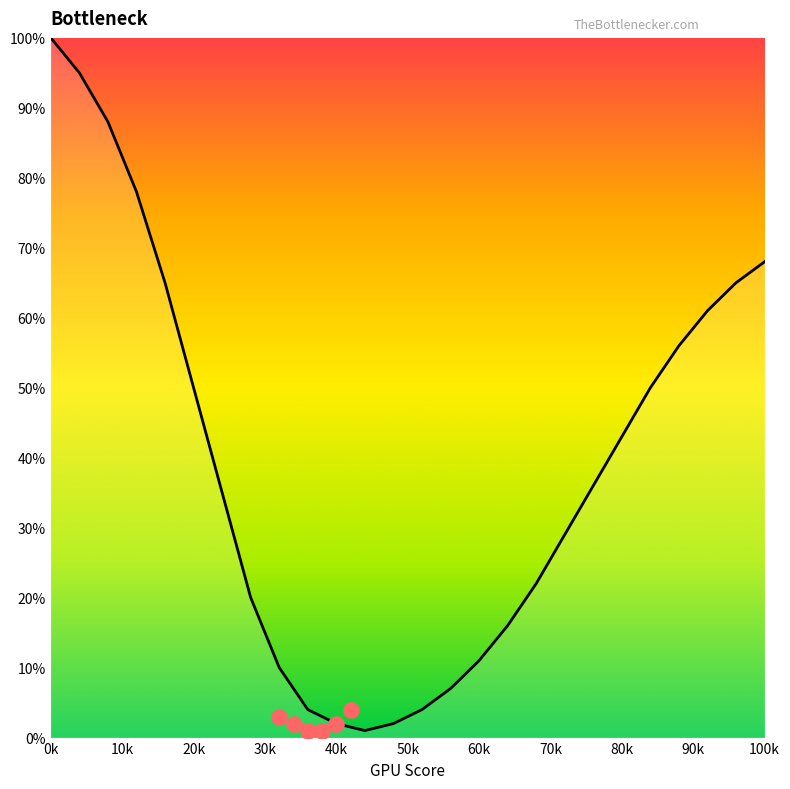

What is the change in value from 24 to 64?

-19